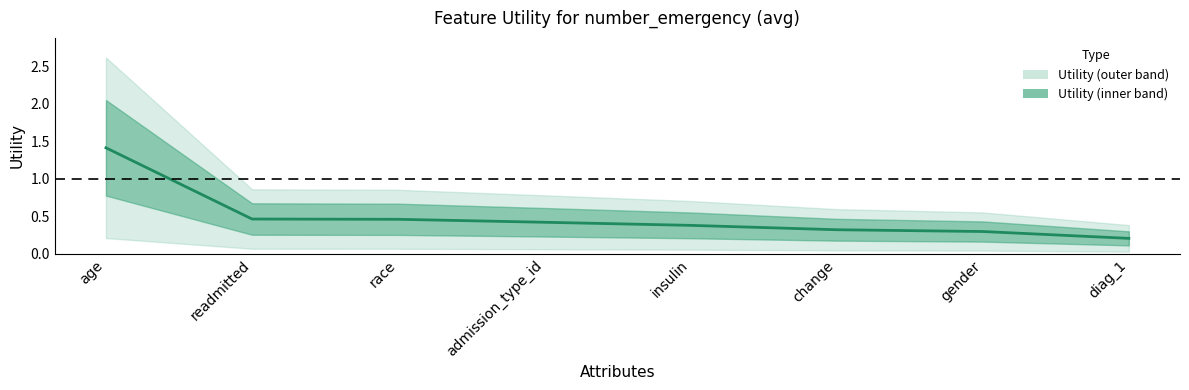

Which category has the highest value across all series?

age